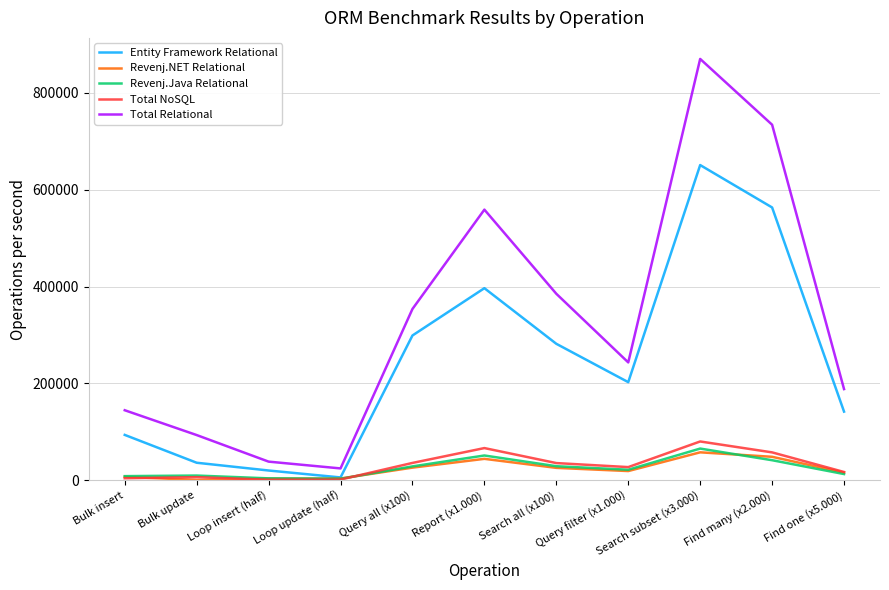

Which category has the highest value in the Entity Framework Relational series?

Search subset (x3.000)